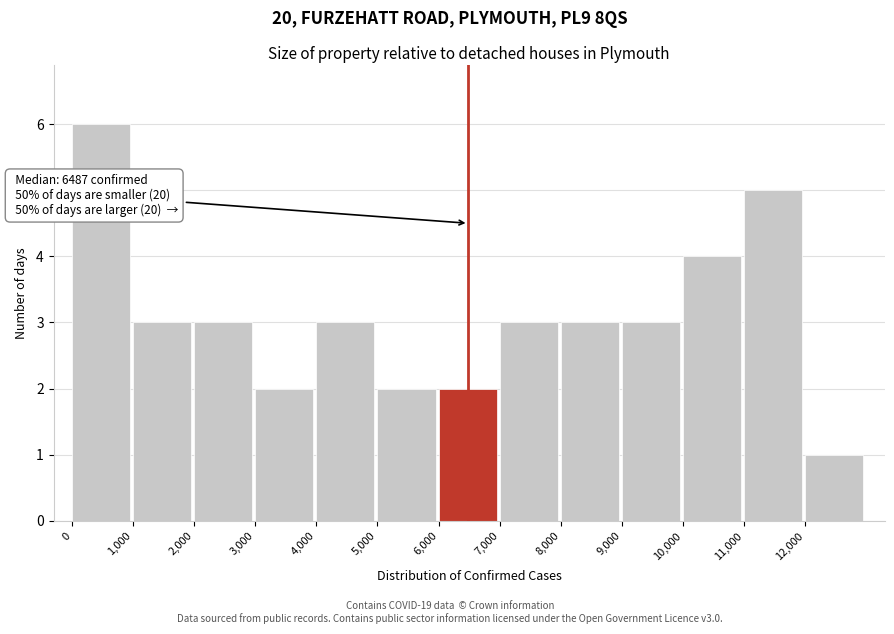

Over which range of the x-axis is the bar tallest?

0 to 1000